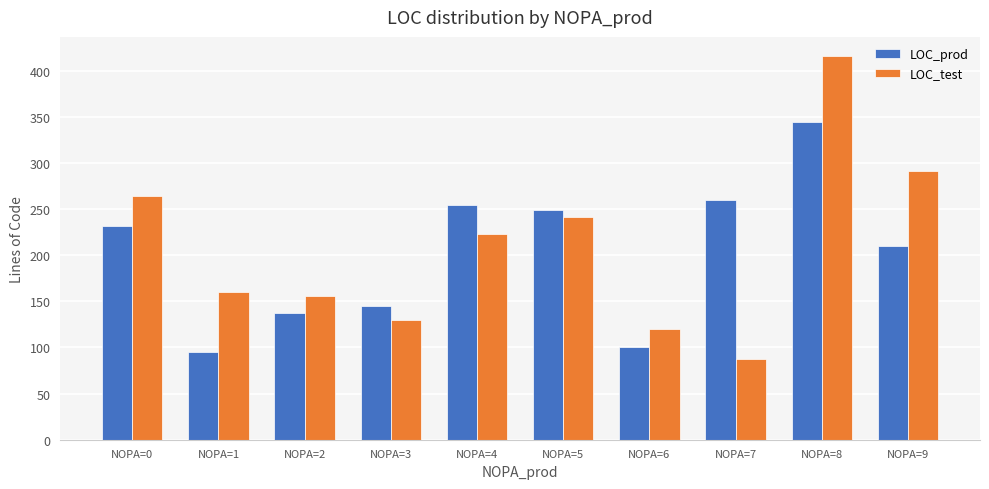

At how many categories does at least one series exceed 117?

10